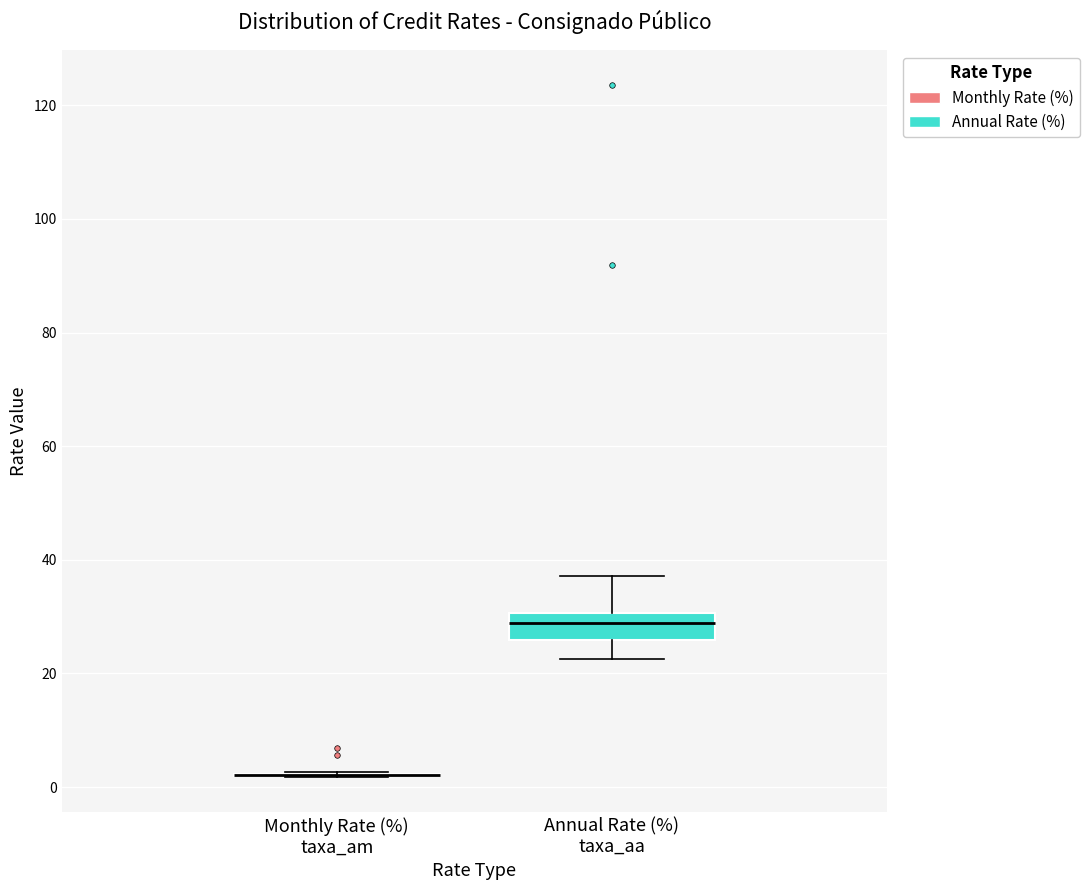

Reading left to right, read every box against the y-axis: the position of its median line, the range the box covers, and the ends of its whiskers. The values are not printed on the chart, so give them approximately, as read against the axis.

Monthly Rate (%) taxa_am: box collapsed to a line at 2, whiskers 2 to 2
Annual Rate (%) taxa_aa: median 28, box 26 to 30, whiskers 22 to 38